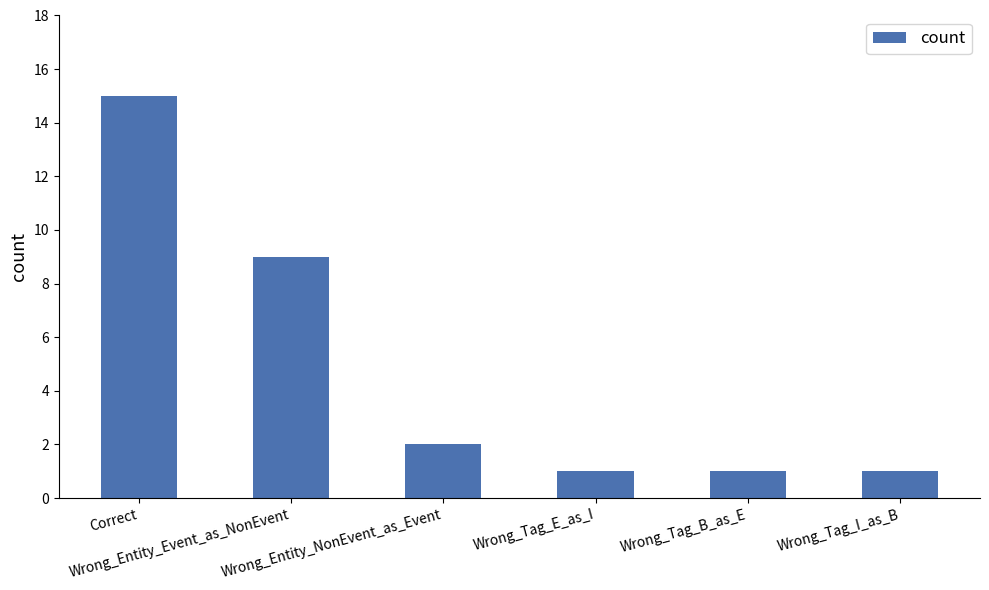

What is the greatest value displayed?

15